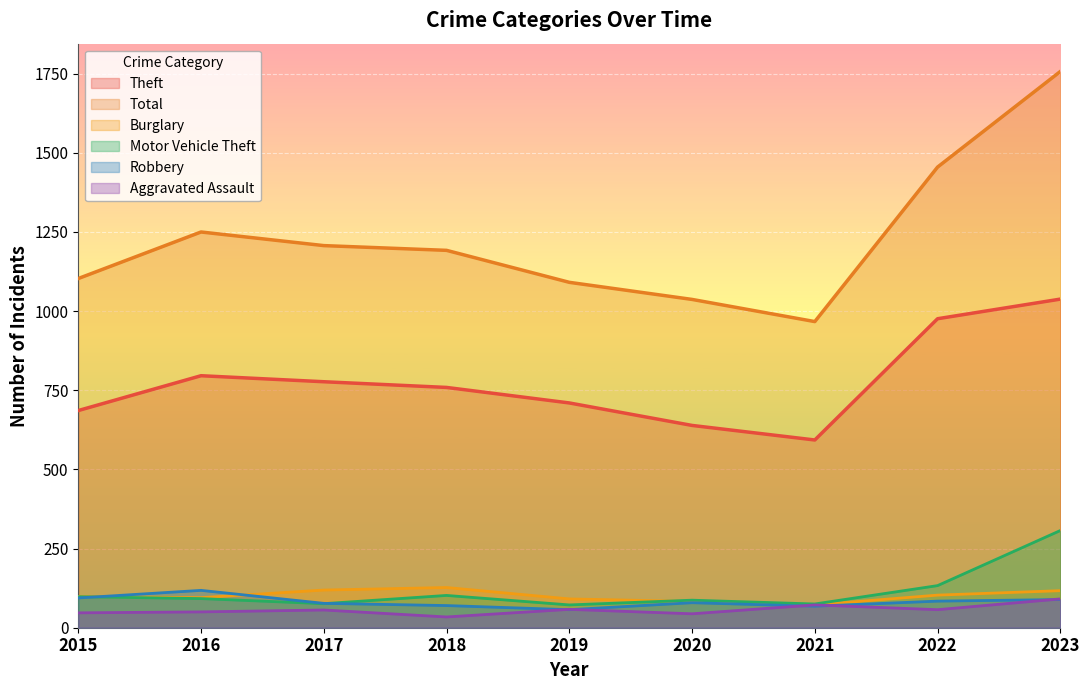

What is the lowest value of the Aggravated Assault series?

34